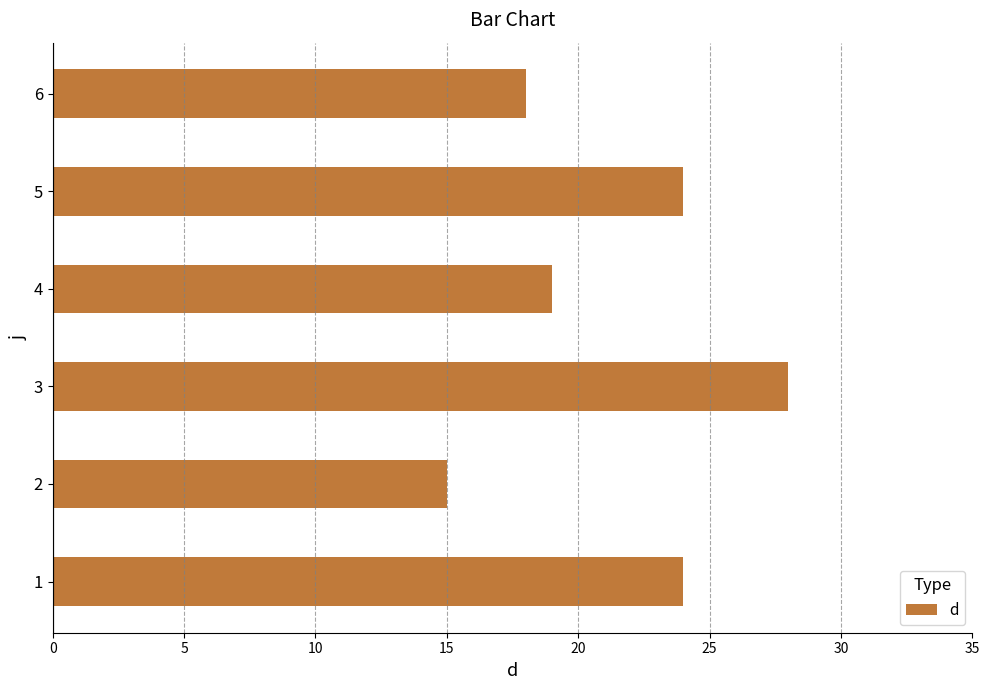

The value at 2 is 15. True or false?

True